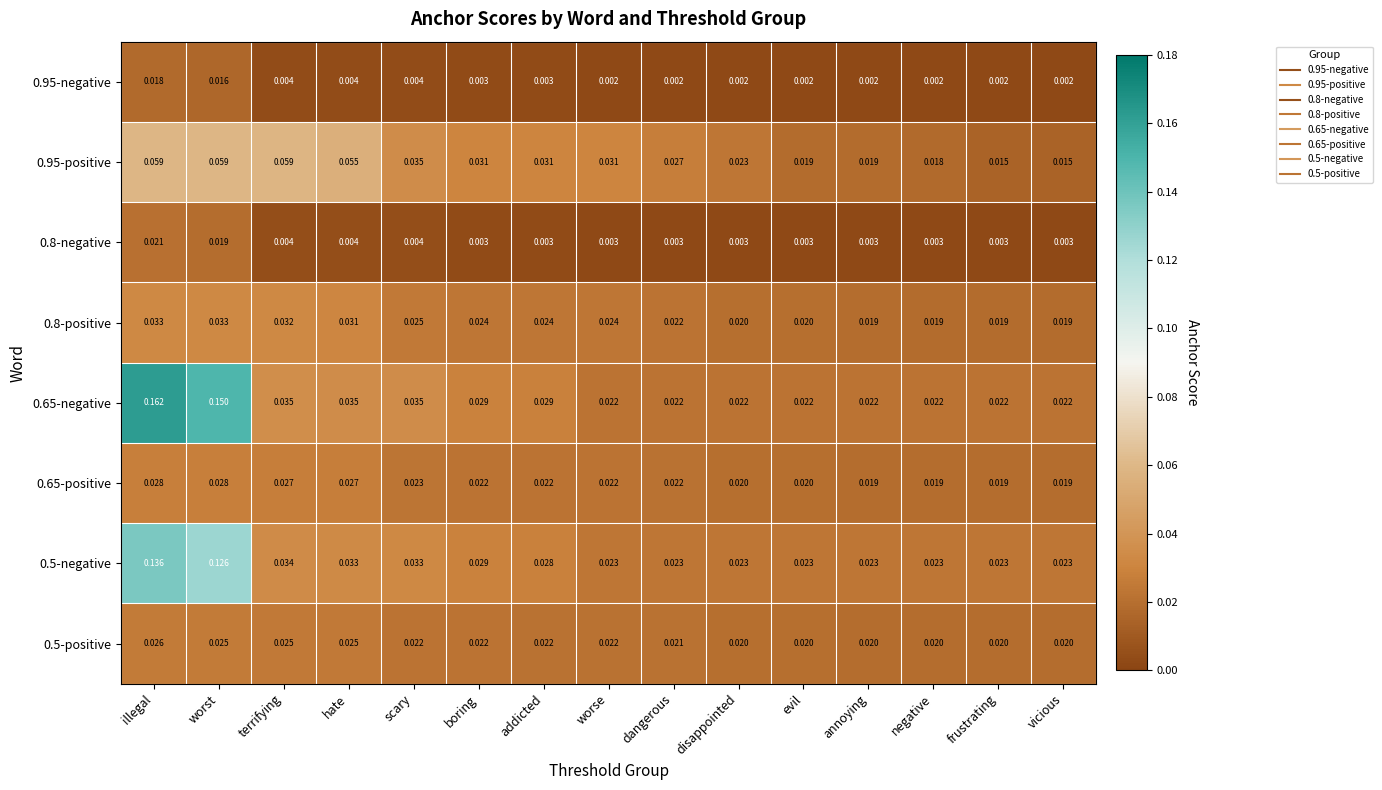

How many categories are shown in the chart?

15